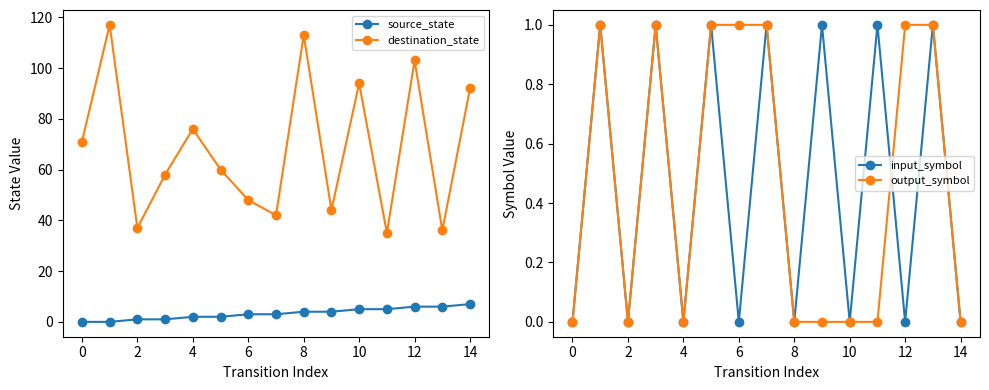

How many interior local peaks does the destination_state series have?

5